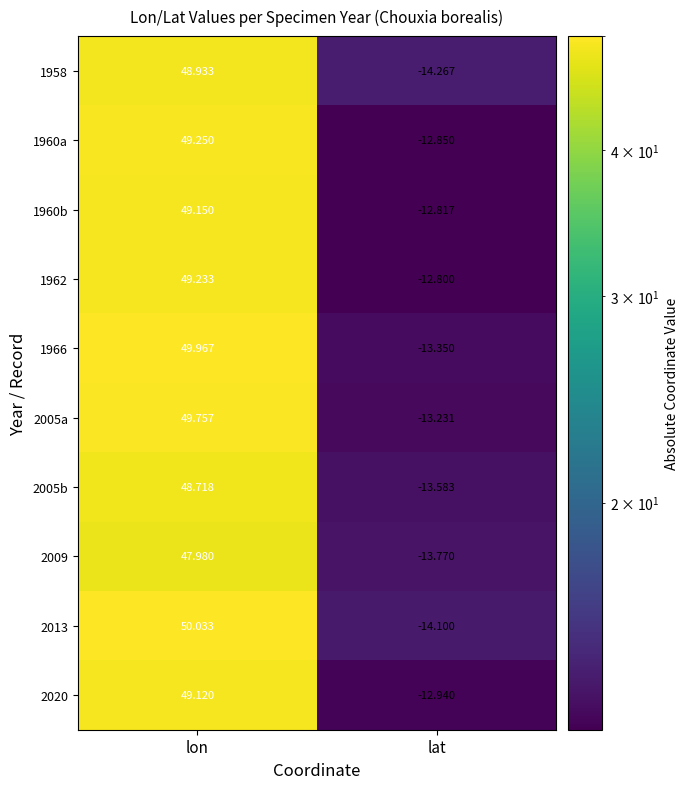

Where is 2009 nearest to the value 17?

lat